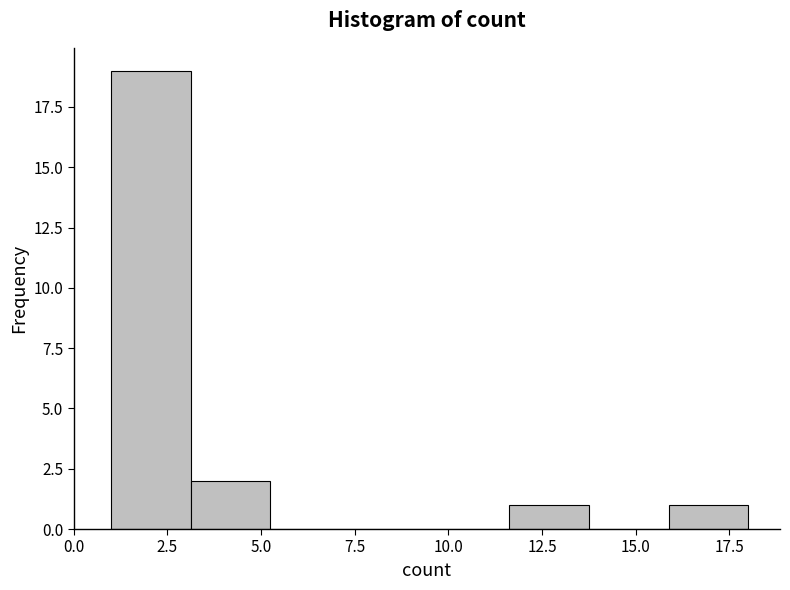

What is the height of the bar covering 11.5 to 14.0 on the x-axis? Neither the bar edges nor the heights are printed on the chart, so give them approximately, as read against the axes.

1